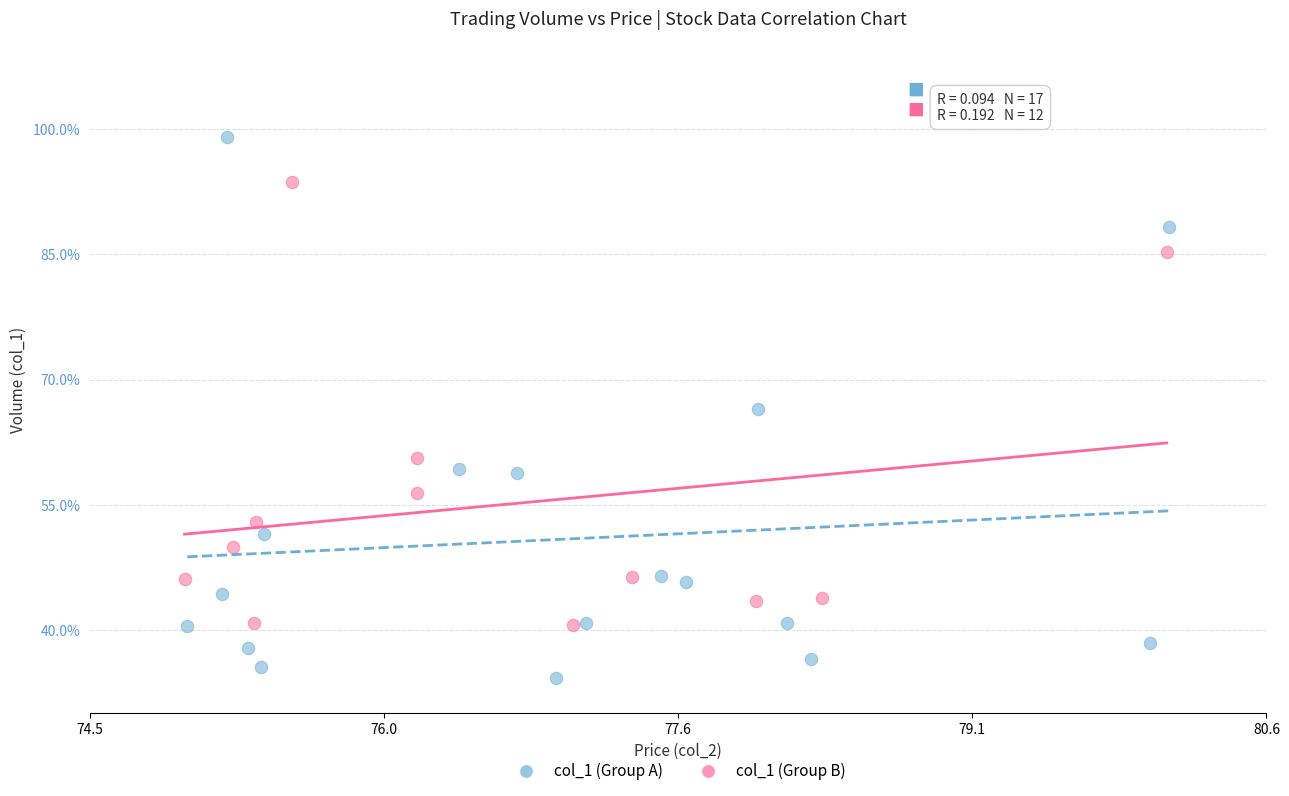

Which series contains the highest Y value?

col_1 (Group A)